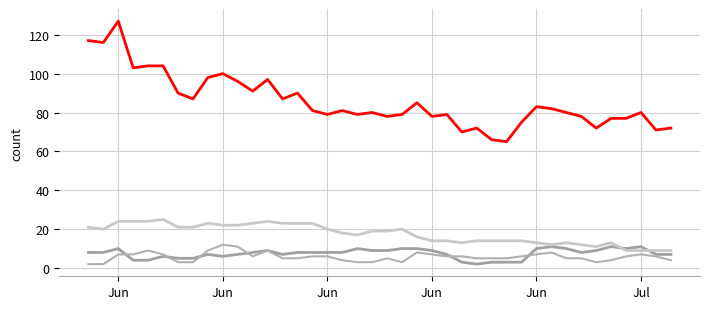

How many lines are shown in the chart?

4